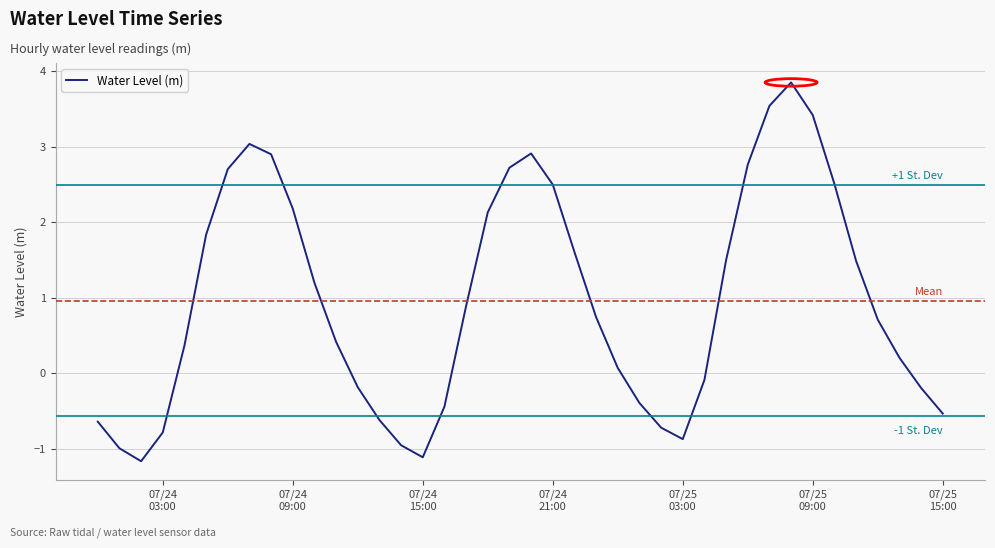

What is the minimum value shown in the chart?

-1.2